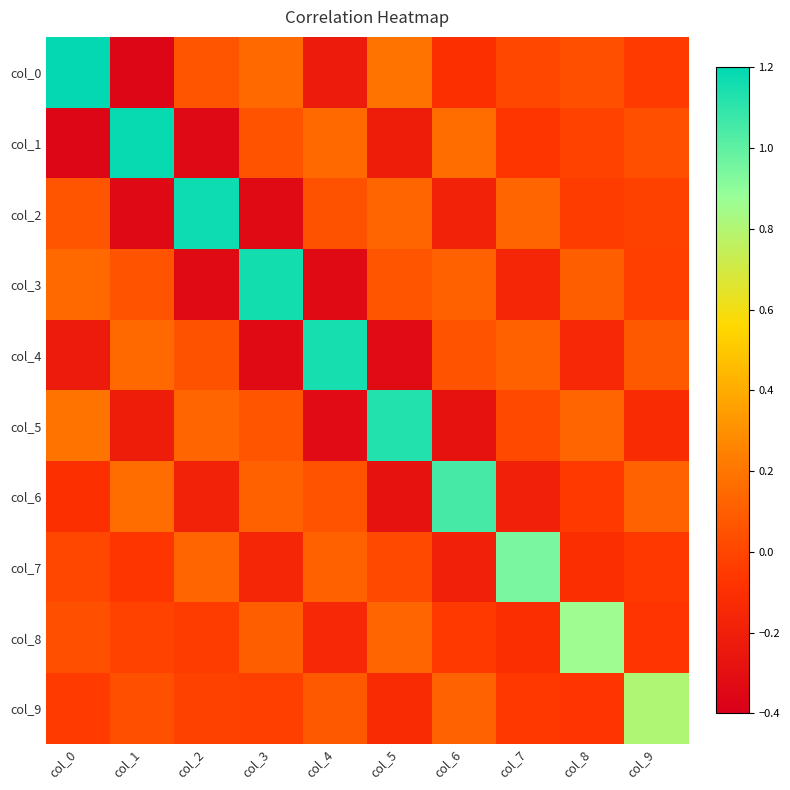

Reading left to right, list all the values displayed in this chart.

col_0: col_0=1.2	col_1=-0.4	col_2=0.1	col_3=0.1	col_4=-0.2	col_5=0.2	col_6=-0.1	col_7=0.0	col_8=0.0	col_9=-0.0
col_1: col_0=-0.4	col_1=1.2	col_2=-0.3	col_3=0.1	col_4=0.1	col_5=-0.2	col_6=0.2	col_7=-0.1	col_8=-0.0	col_9=0.0
col_2: col_0=0.1	col_1=-0.3	col_2=1.2	col_3=-0.3	col_4=0.1	col_5=0.1	col_6=-0.2	col_7=0.1	col_8=-0.0	col_9=-0.0
col_3: col_0=0.1	col_1=0.1	col_2=-0.3	col_3=1.2	col_4=-0.3	col_5=0.1	col_6=0.1	col_7=-0.2	col_8=0.1	col_9=-0.0
col_4: col_0=-0.2	col_1=0.1	col_2=0.1	col_3=-0.3	col_4=1.2	col_5=-0.3	col_6=0.1	col_7=0.1	col_8=-0.1	col_9=0.1
col_5: col_0=0.2	col_1=-0.2	col_2=0.1	col_3=0.1	col_4=-0.3	col_5=1.1	col_6=-0.3	col_7=0.0	col_8=0.1	col_9=-0.1
col_6: col_0=-0.1	col_1=0.2	col_2=-0.2	col_3=0.1	col_4=0.1	col_5=-0.3	col_6=1.1	col_7=-0.2	col_8=-0.0	col_9=0.1
col_7: col_0=0.0	col_1=-0.1	col_2=0.1	col_3=-0.2	col_4=0.1	col_5=0.0	col_6=-0.2	col_7=0.9	col_8=-0.1	col_9=-0.1
col_8: col_0=0.0	col_1=-0.0	col_2=-0.0	col_3=0.1	col_4=-0.1	col_5=0.1	col_6=-0.0	col_7=-0.1	col_8=0.9	col_9=-0.1
col_9: col_0=-0.0	col_1=0.0	col_2=-0.0	col_3=-0.0	col_4=0.1	col_5=-0.1	col_6=0.1	col_7=-0.1	col_8=-0.1	col_9=0.8